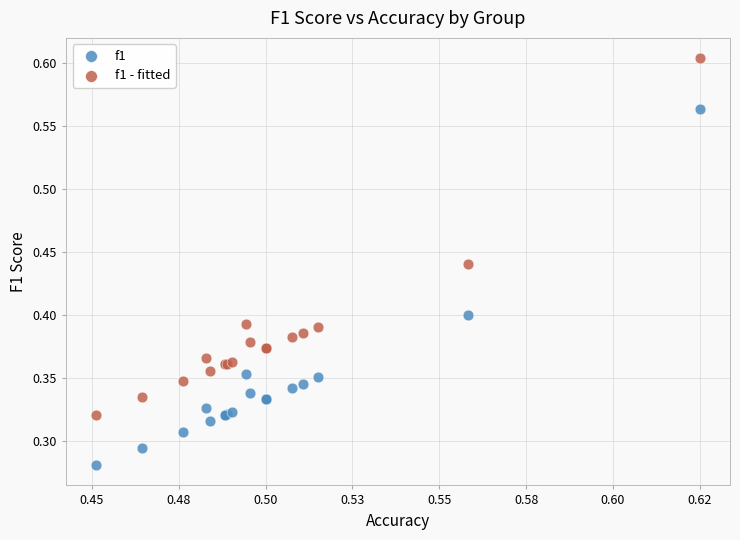

Which series reaches the maximum Y coordinate?

f1 - fitted